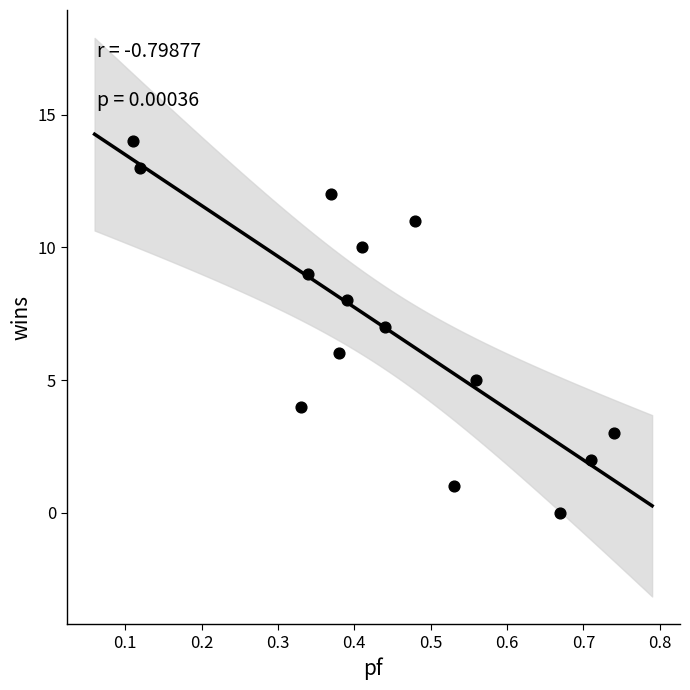

What is the range of Y values (max minus min)?

14